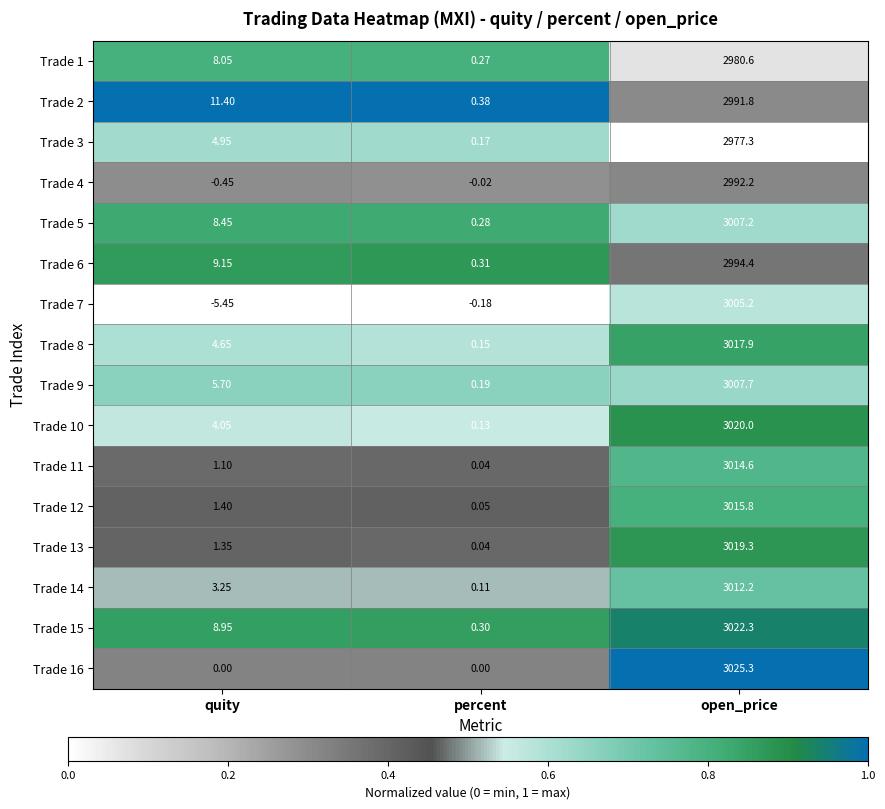

What is the difference between the highest and lowest values at percent?

0.6